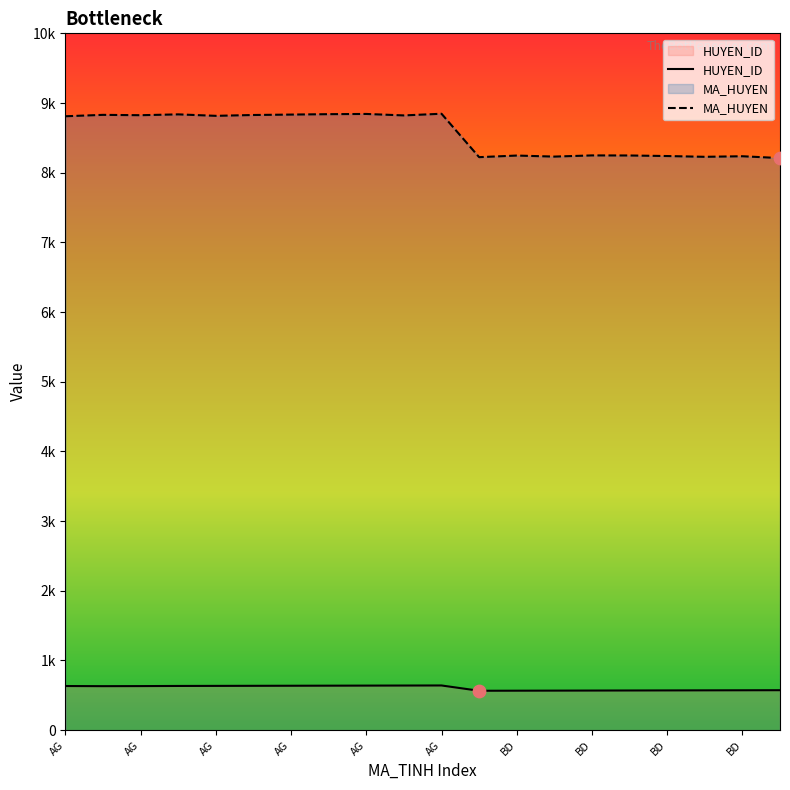

Which series has the widest spread of Y values?

MA_HUYEN